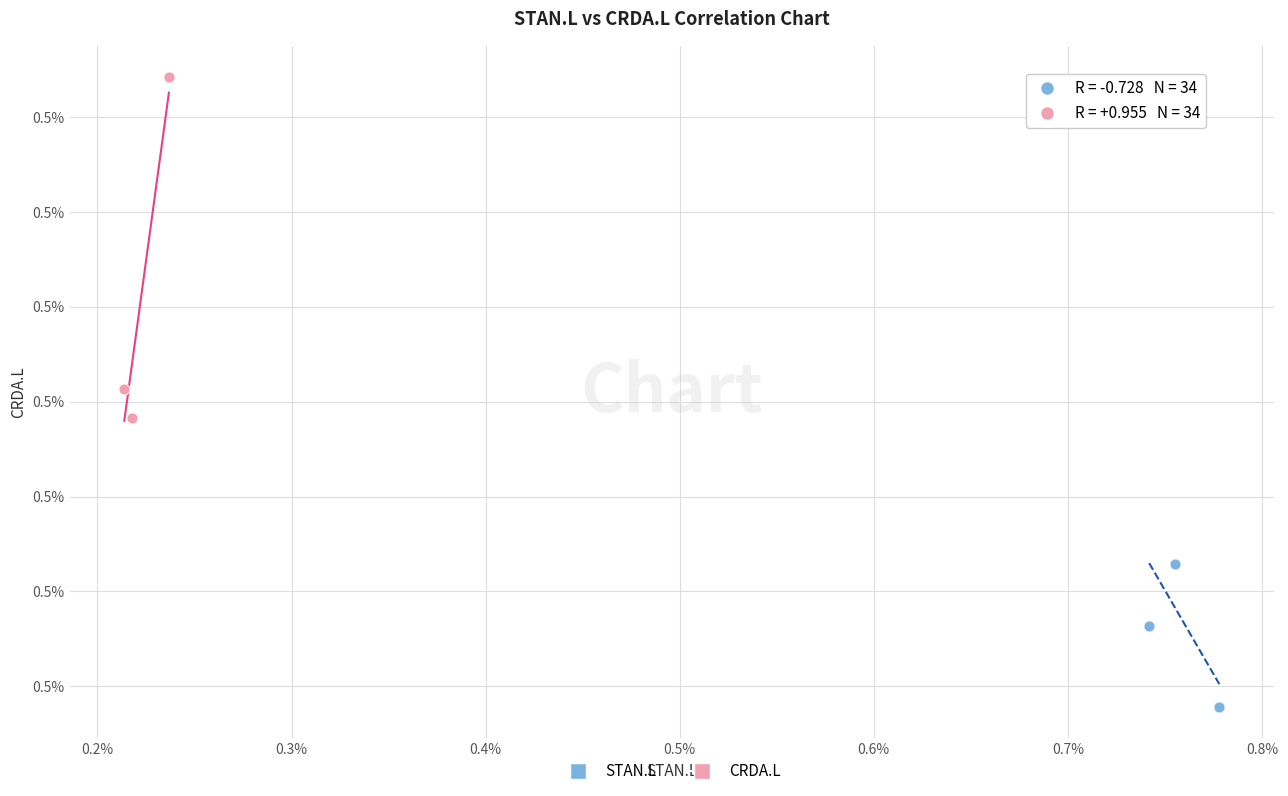

Which series contains the lowest Y value?

STAN.L